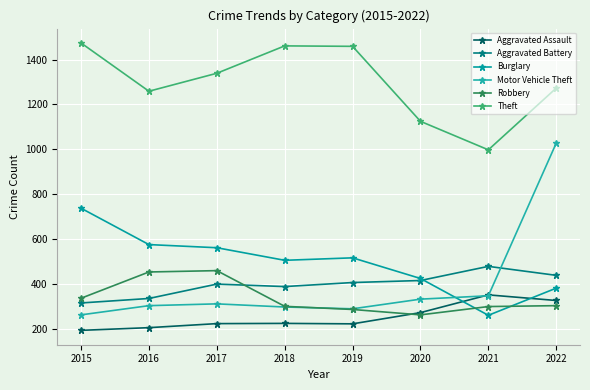

How many values in the Aggravated Assault series are below 225?

4